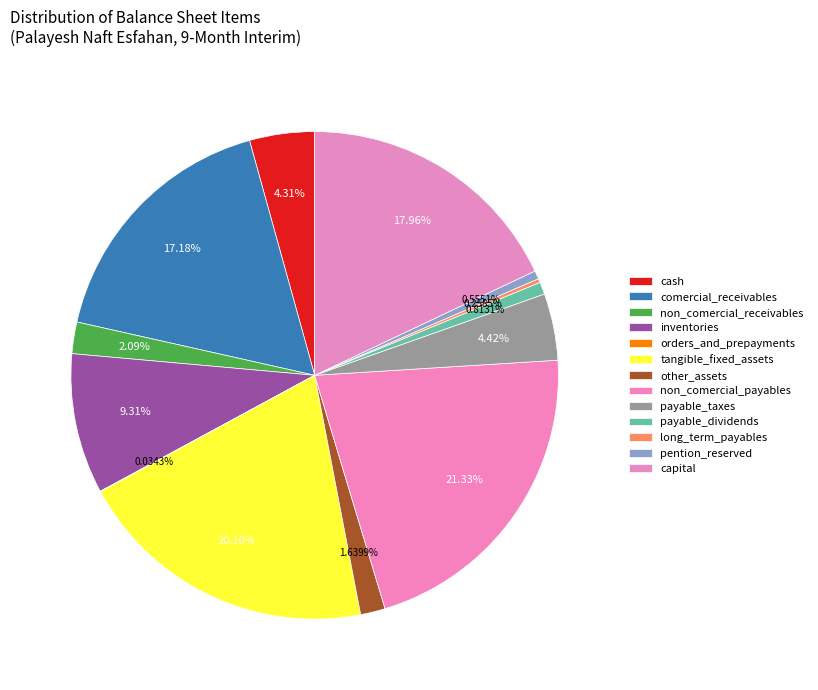

To the nearest percent, what percentage of the pie is other_assets?

2%